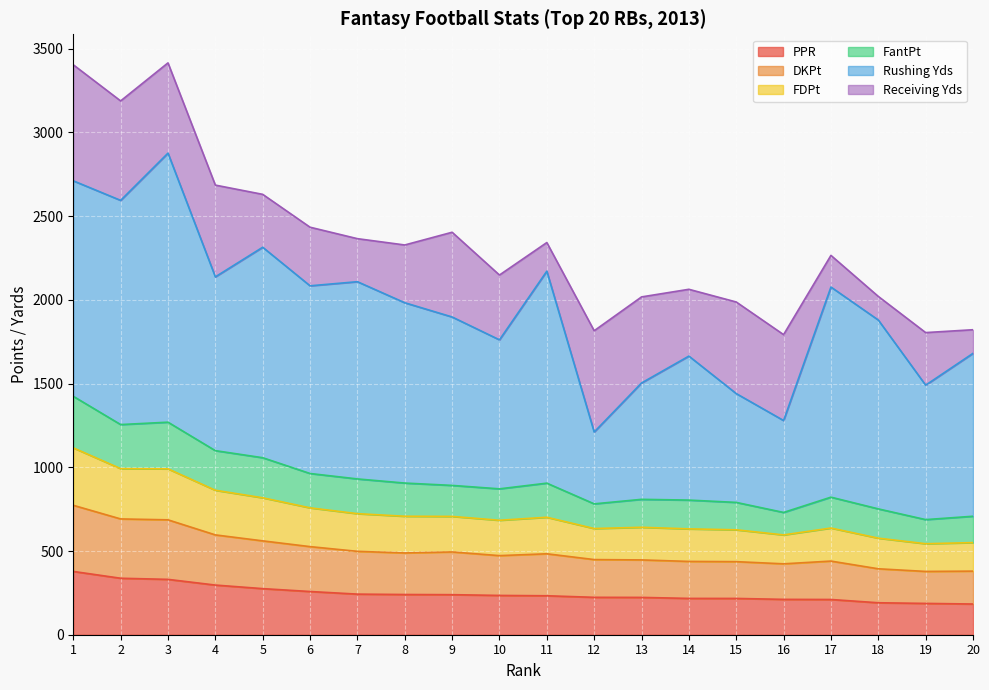

What is the sum of the PPR values at 8 and 17?

450.6